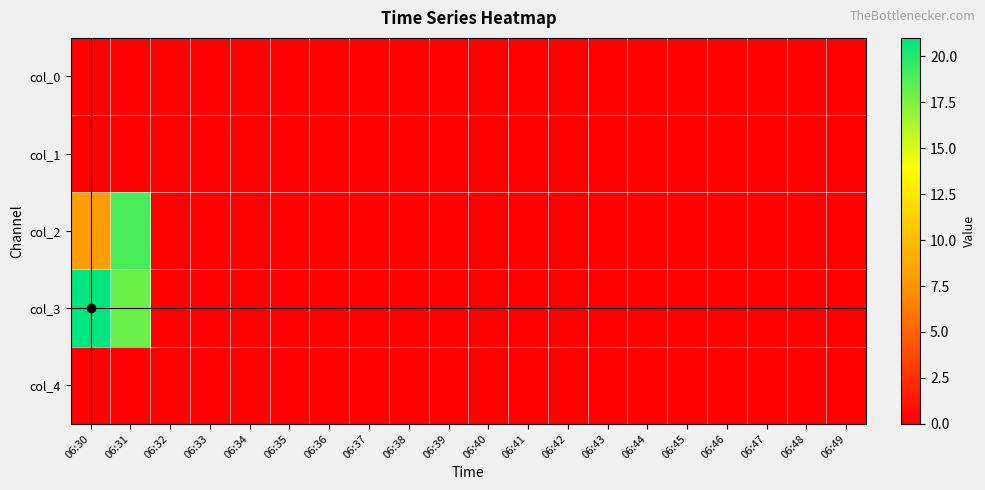

Reading left to right, what are all the values shown in this chart?

col_0: 06:30=0	06:31=0	06:32=0	06:33=0	06:34=0	06:35=0	06:36=0	06:37=0	06:38=0	06:39=0	06:40=0	06:41=0	06:42=0	06:43=0	06:44=0	06:45=0	06:46=0	06:47=0	06:48=0	06:49=0
col_1: 06:30=0	06:31=0	06:32=0	06:33=0	06:34=0	06:35=0	06:36=0	06:37=0	06:38=0	06:39=0	06:40=0	06:41=0	06:42=0	06:43=0	06:44=0	06:45=0	06:46=0	06:47=0	06:48=0	06:49=0
col_2: 06:30=8	06:31=19	06:32=0	06:33=0	06:34=0	06:35=0	06:36=0	06:37=0	06:38=0	06:39=0	06:40=0	06:41=0	06:42=0	06:43=0	06:44=0	06:45=0	06:46=0	06:47=0	06:48=0	06:49=0
col_3: 06:30=21	06:31=18	06:32=0	06:33=0	06:34=0	06:35=0	06:36=0	06:37=0	06:38=0	06:39=0	06:40=0	06:41=0	06:42=0	06:43=0	06:44=0	06:45=0	06:46=0	06:47=0	06:48=0	06:49=0
col_4: 06:30=0	06:31=0	06:32=0	06:33=0	06:34=0	06:35=0	06:36=0	06:37=0	06:38=0	06:39=0	06:40=0	06:41=0	06:42=0	06:43=0	06:44=0	06:45=0	06:46=0	06:47=0	06:48=0	06:49=0